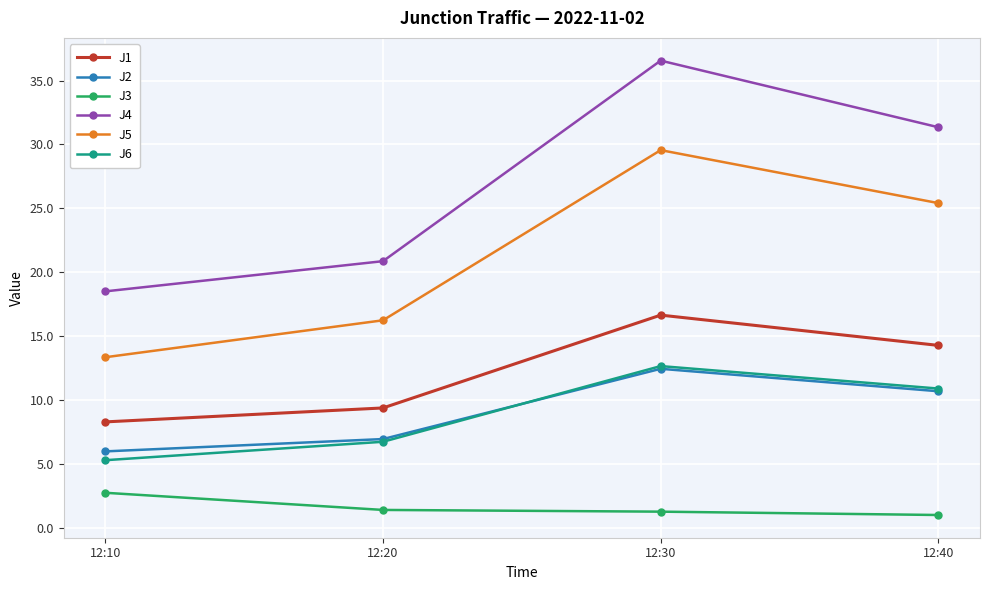

True or false: J4 and J2 cross at least once.

False